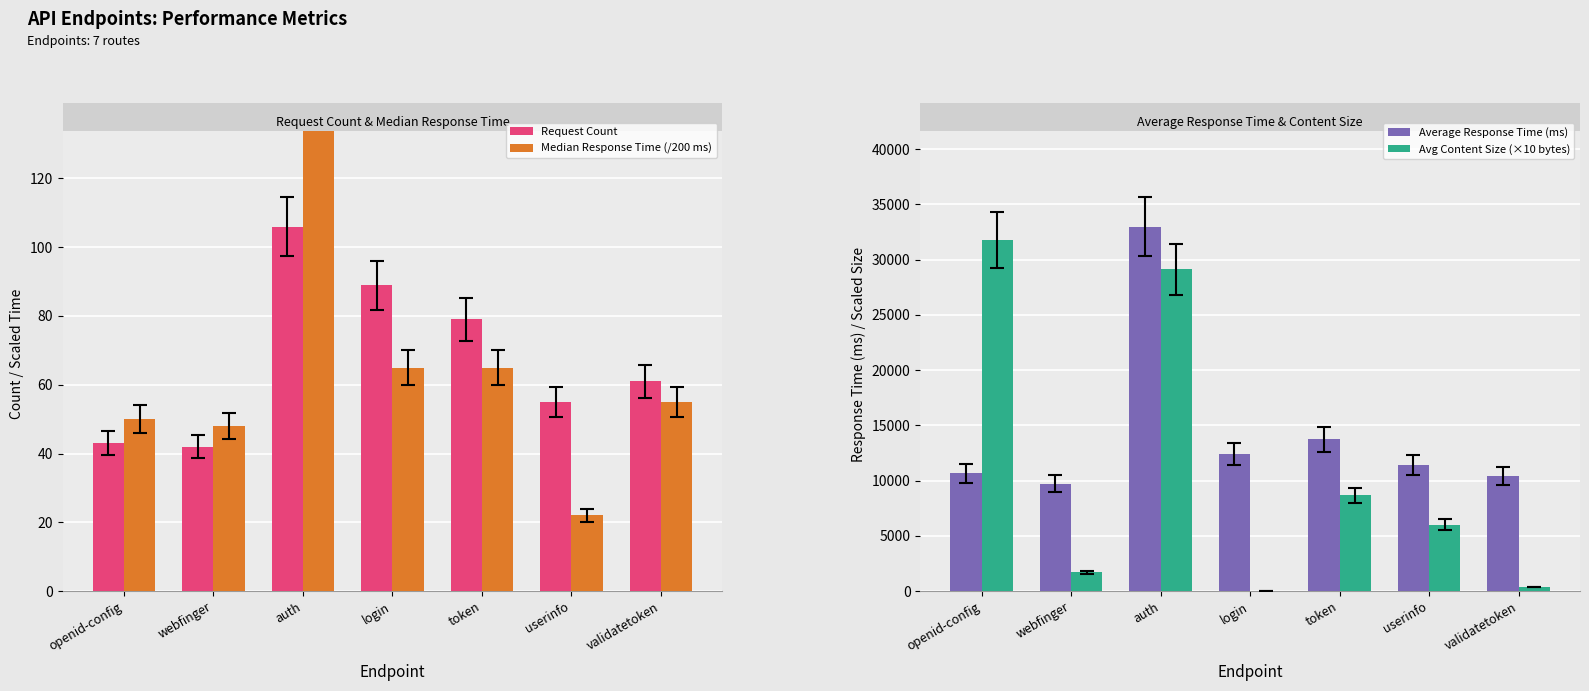

What is the label of the 5th bar from the right?

auth